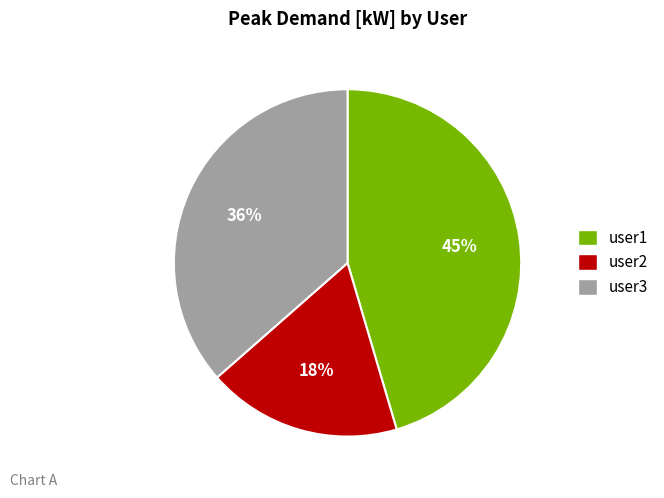

True or false: user2 accounts for 33% of the total.

False